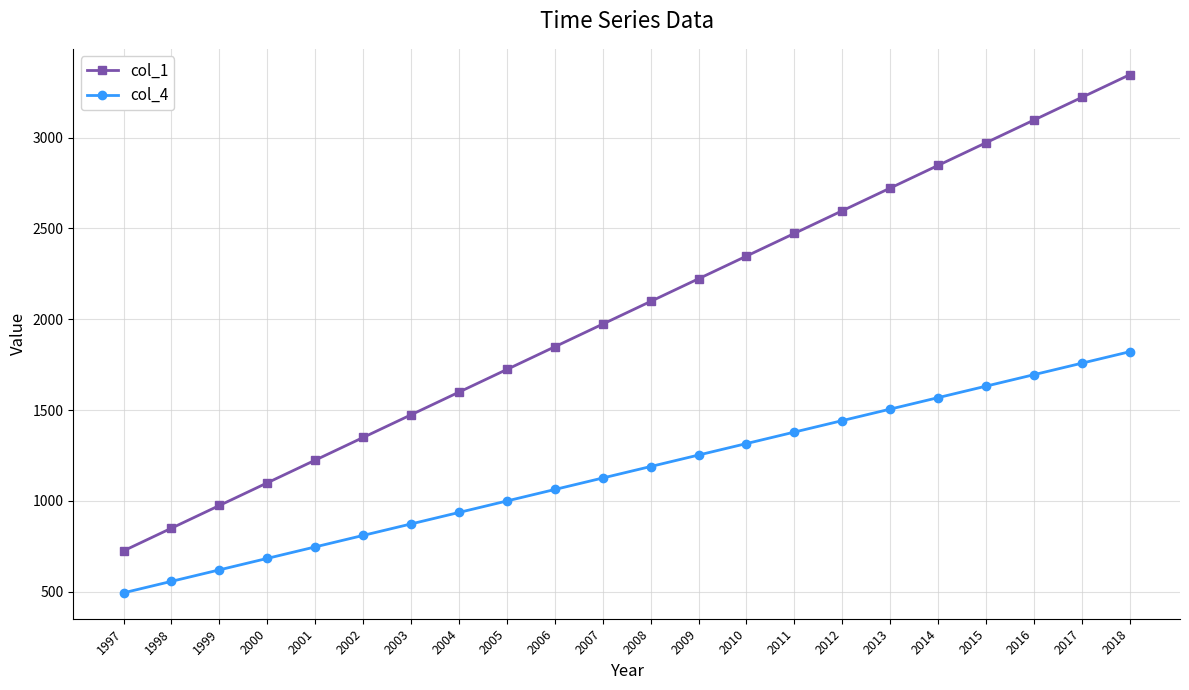

True or false: col_4 and col_1 cross at least once.

False